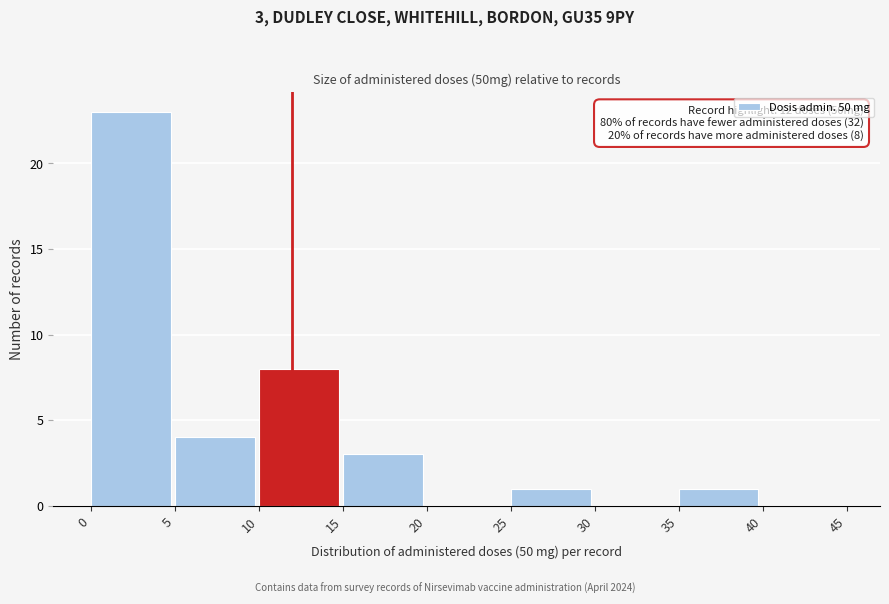

Over which range of the x-axis is the bar tallest?

0 to 5